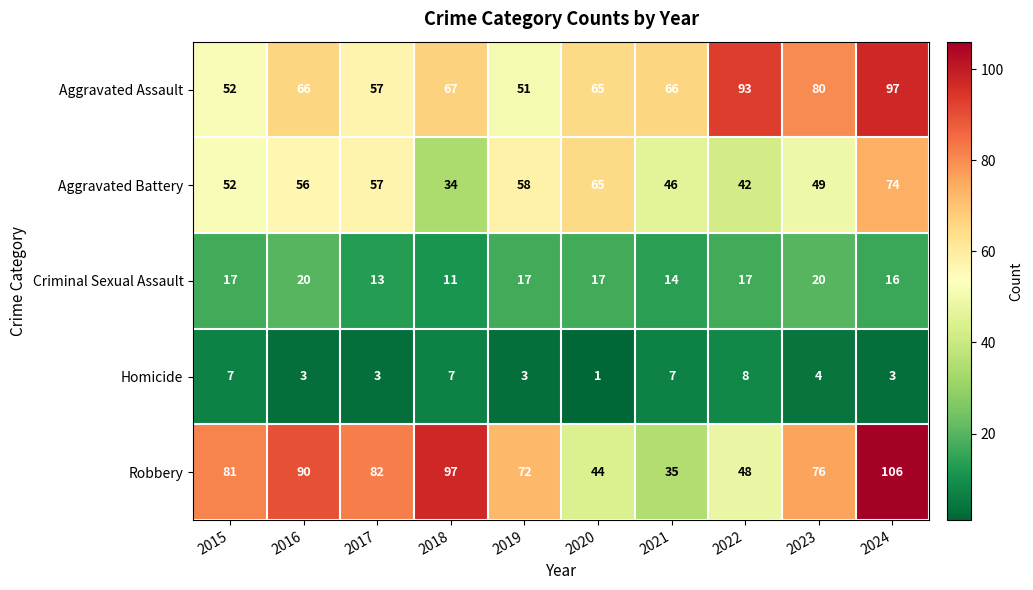

Where does the Homicide series first go above 4?

2015